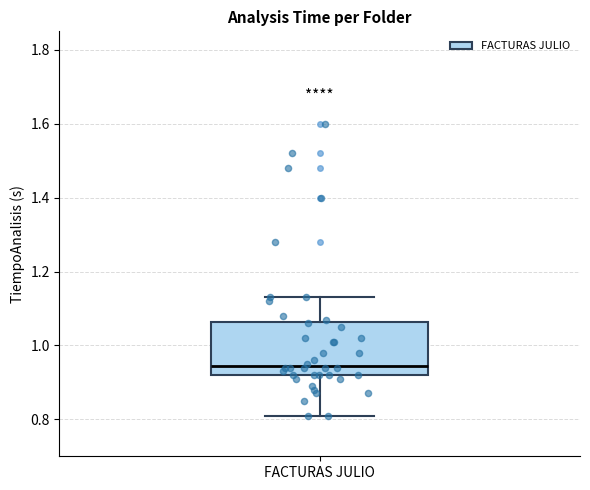

Read this box plot against the y-axis: the position of the median line, the range covered by the box, and the ends of both whiskers. The values are not printed on the chart, so give them approximately, as read against the axis.

median 0.94, box 0.92 to 1.06, whiskers 0.82 to 1.14